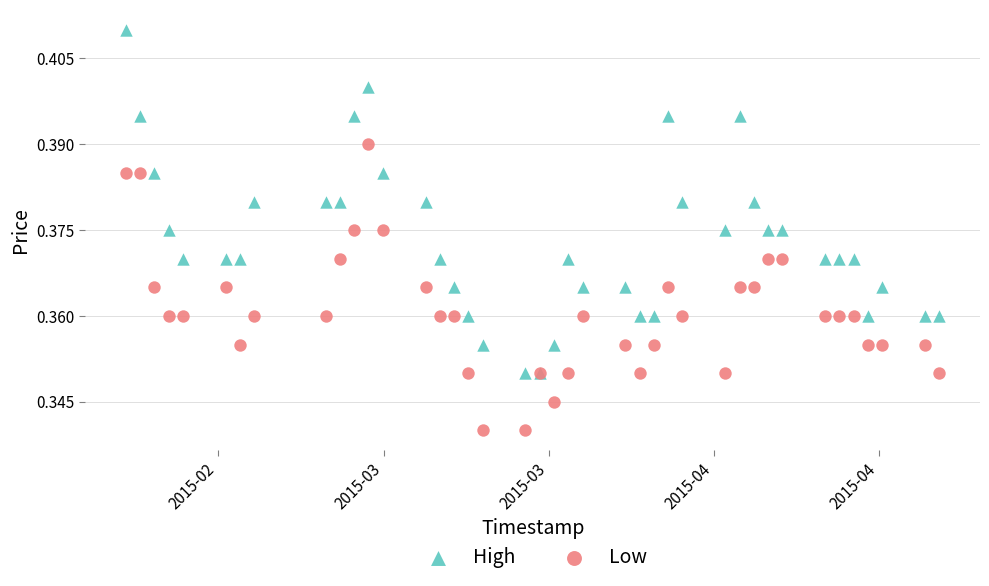

What are all the series names shown in the legend?

High, Low